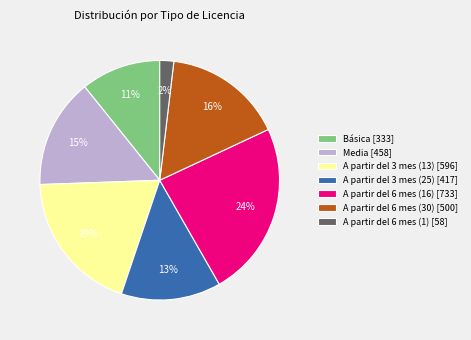

What is the ratio of the value at A partir del 6 mes (30) [500] to the value at Básica [333]?

1.5